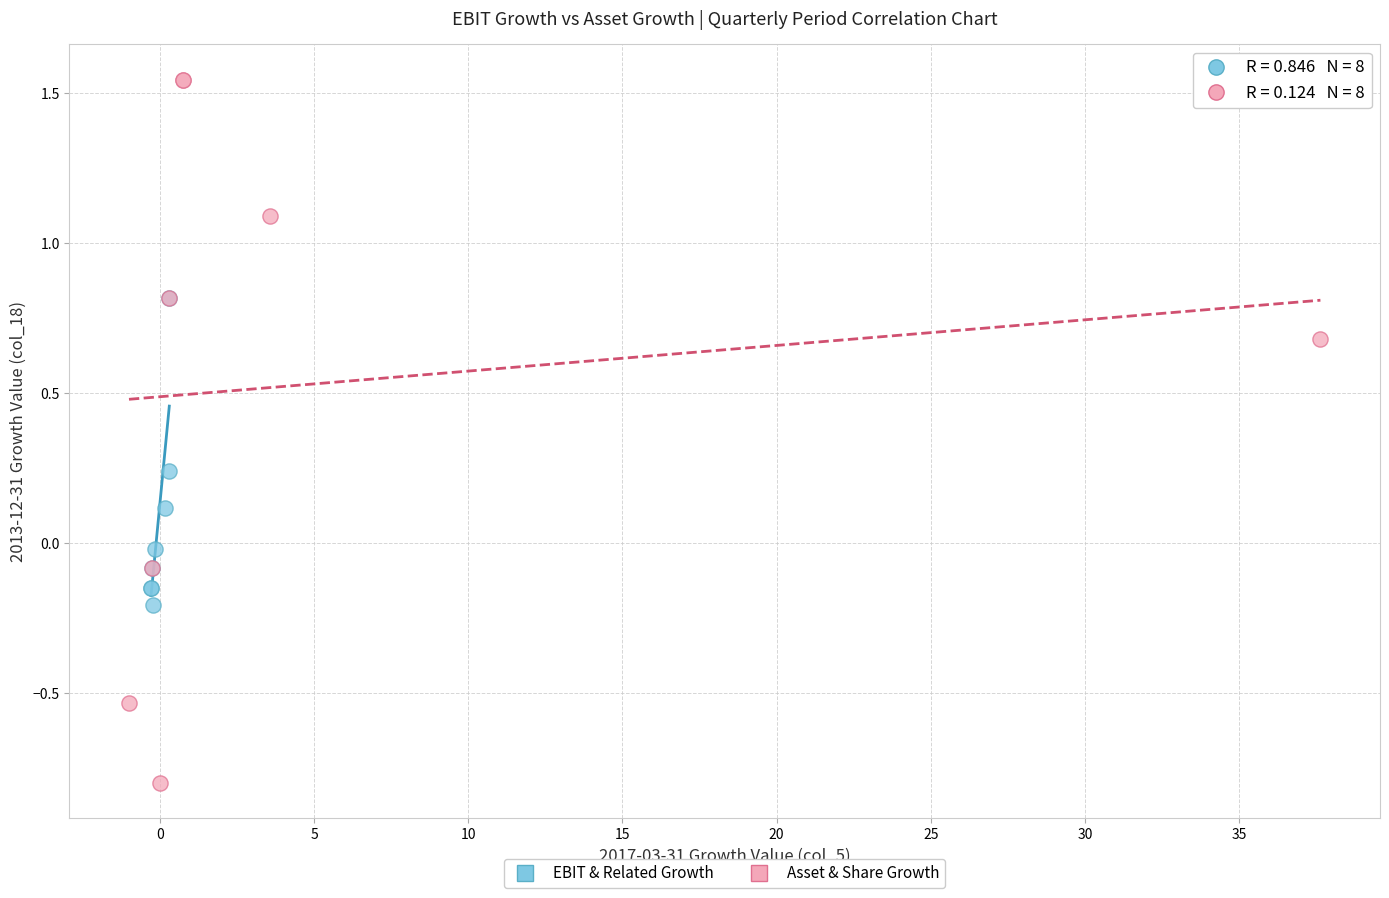

Which series has the largest Y range (max minus min)?

Asset & Share Growth